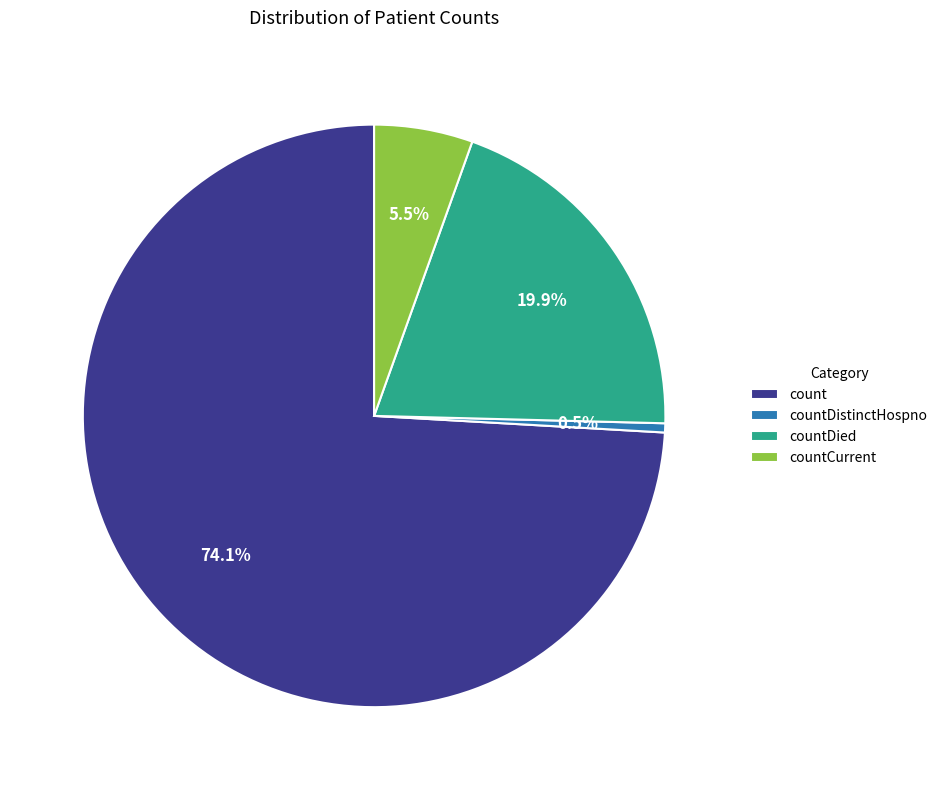

To the nearest percent, what is the difference between the countCurrent and countDied slice percentages?

14%